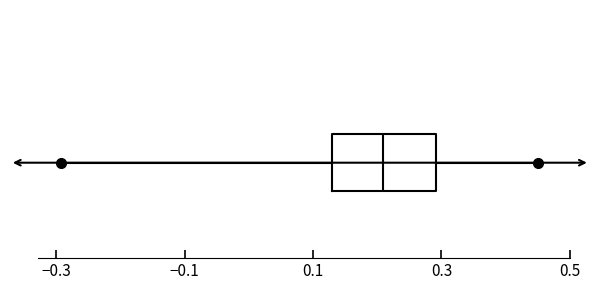

Where does the right whisker of the box end on the x-axis? The values are not printed on the chart, so give them approximately, as read against the axis.

0.46